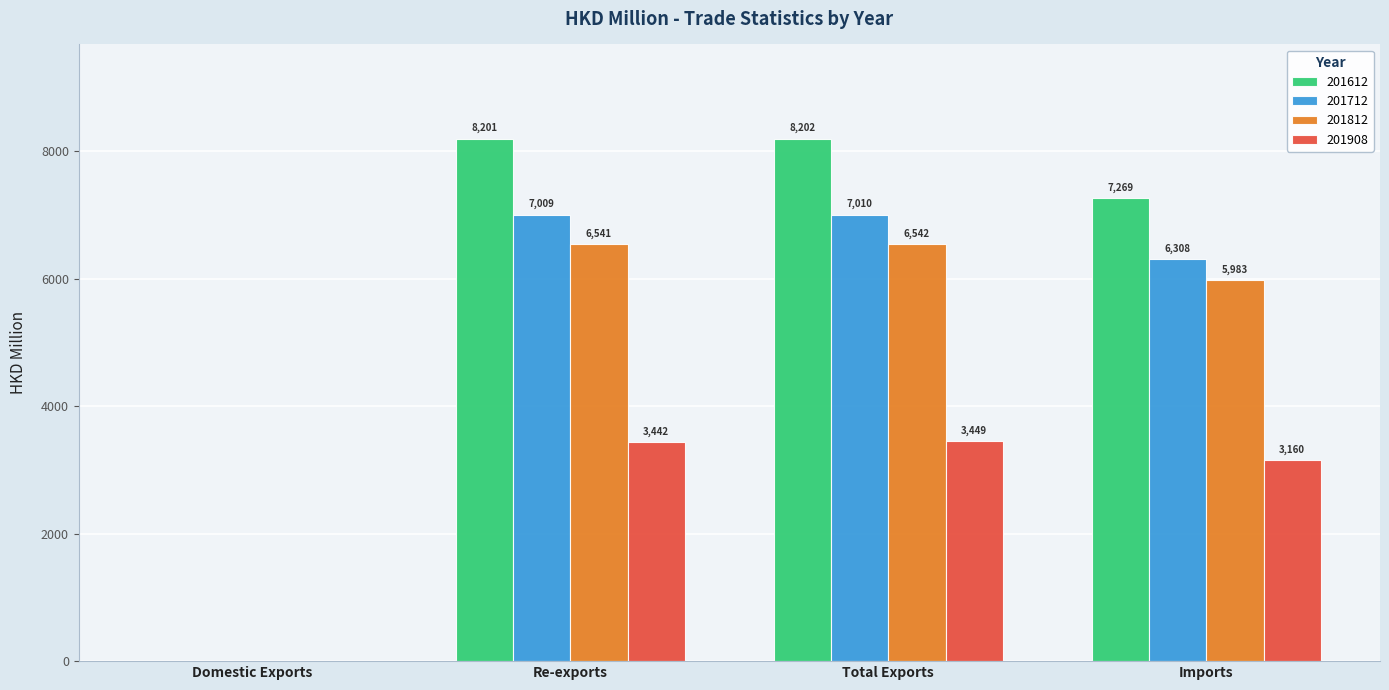

How many values in the 201612 series exceed 8201?

2